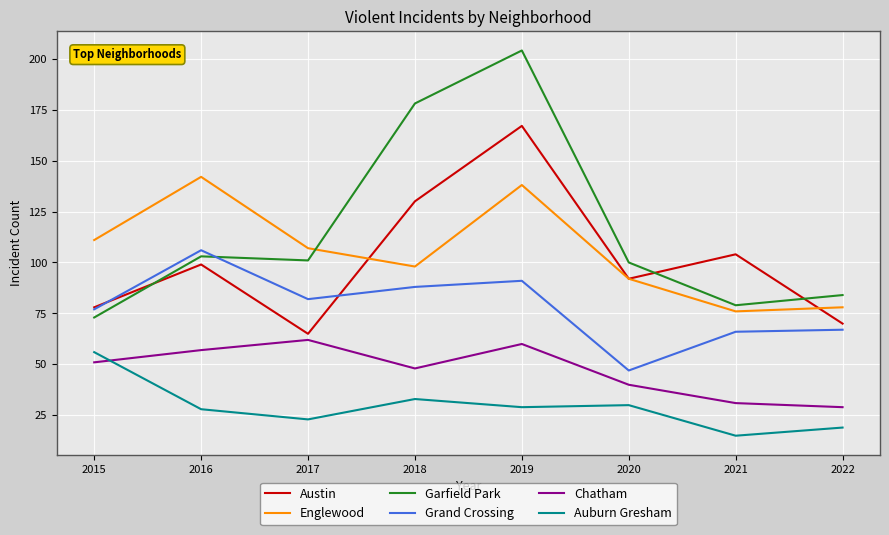

What is the difference between the maximum and minimum values in the Grand Crossing series?

59